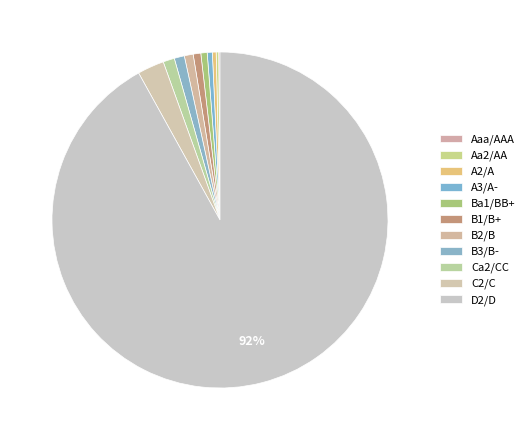

To the nearest percent, what portion does Ca2/CC represent?

1%